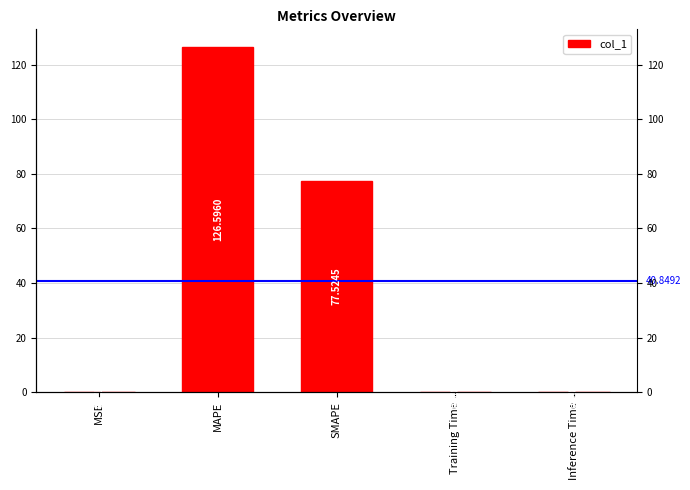

At which category does the chart reach its minimum across all series?

Inference Time